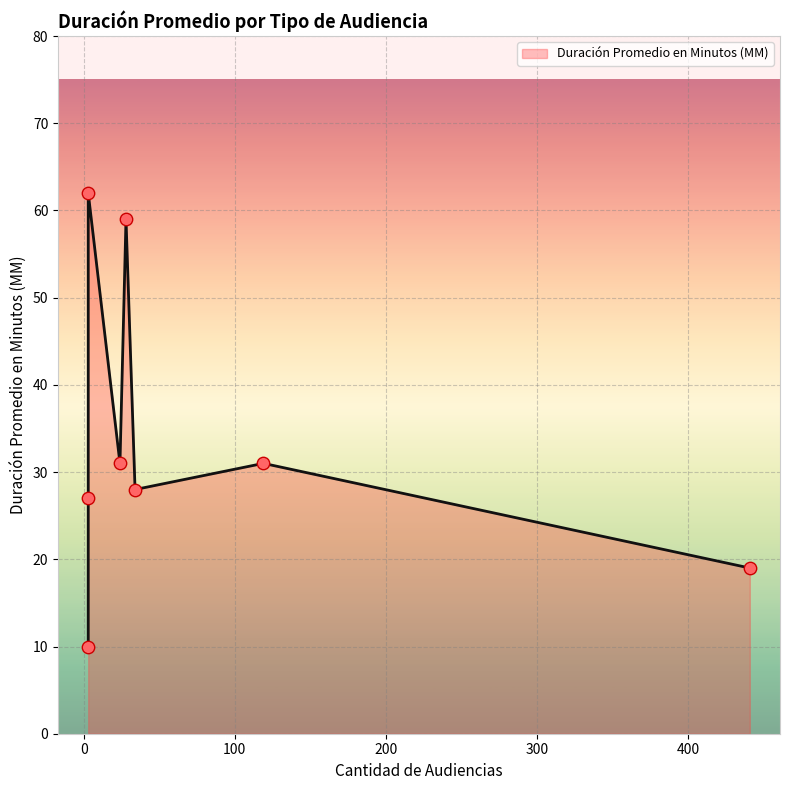

What is the change in value from Citación A Audiencia Preparatoria to Citación A Audiencia?

+12